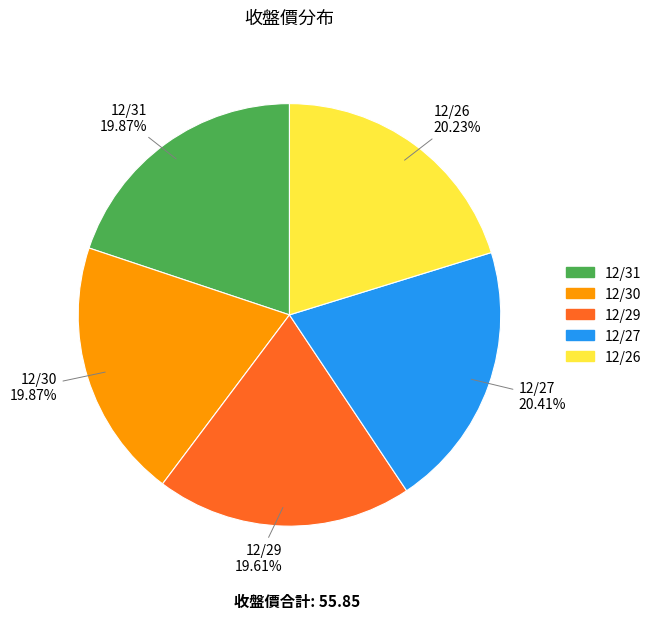

How many segments does this pie chart have?

5